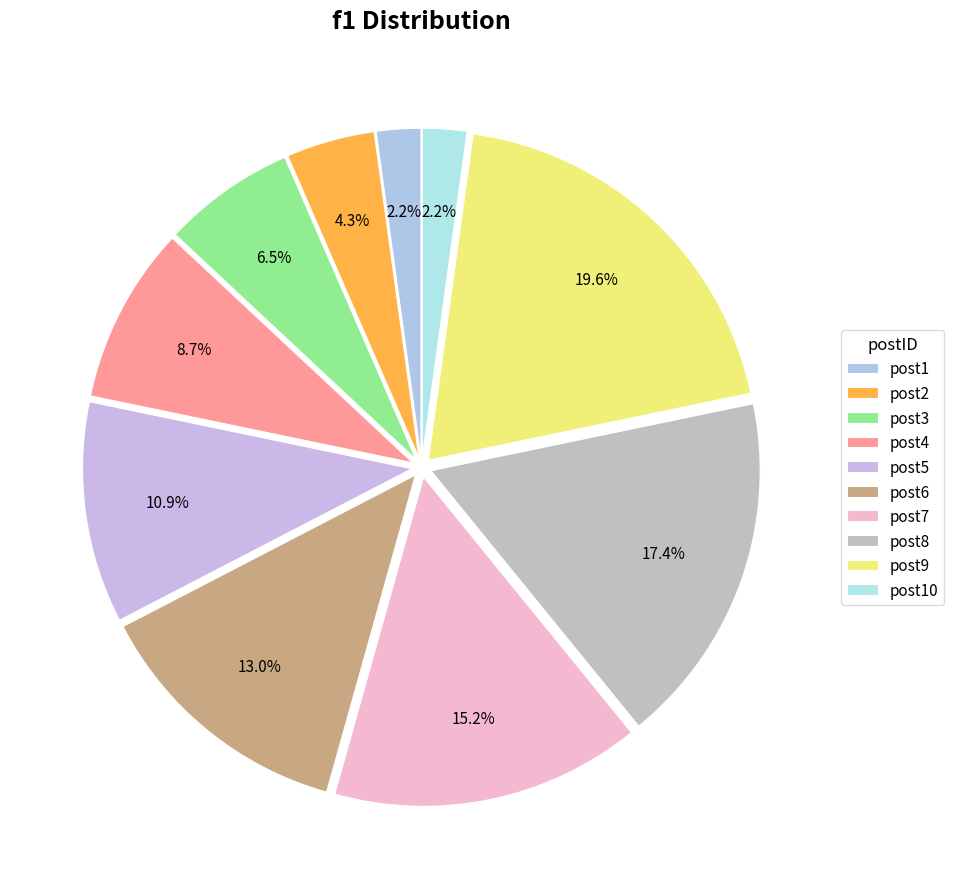

What is the change in value from post1 to post9?

+0.8